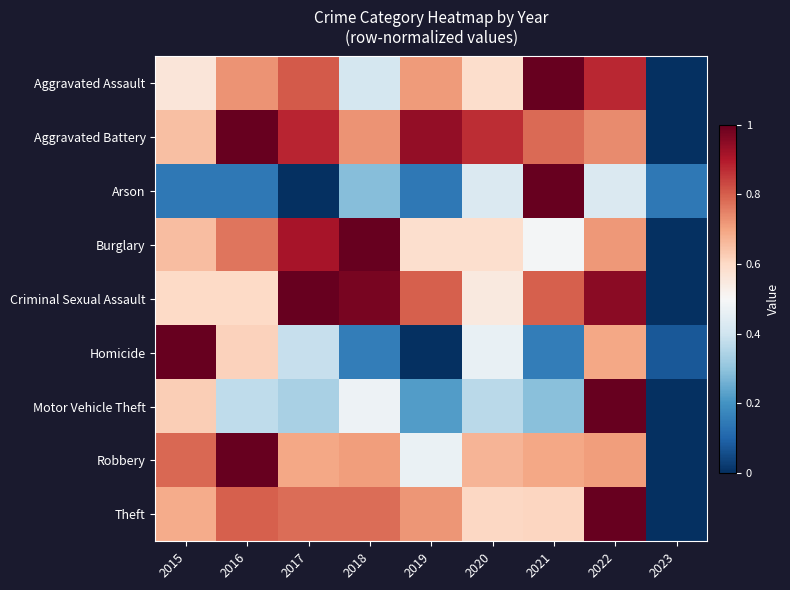

At which category does the chart reach its peak across all series?

2021